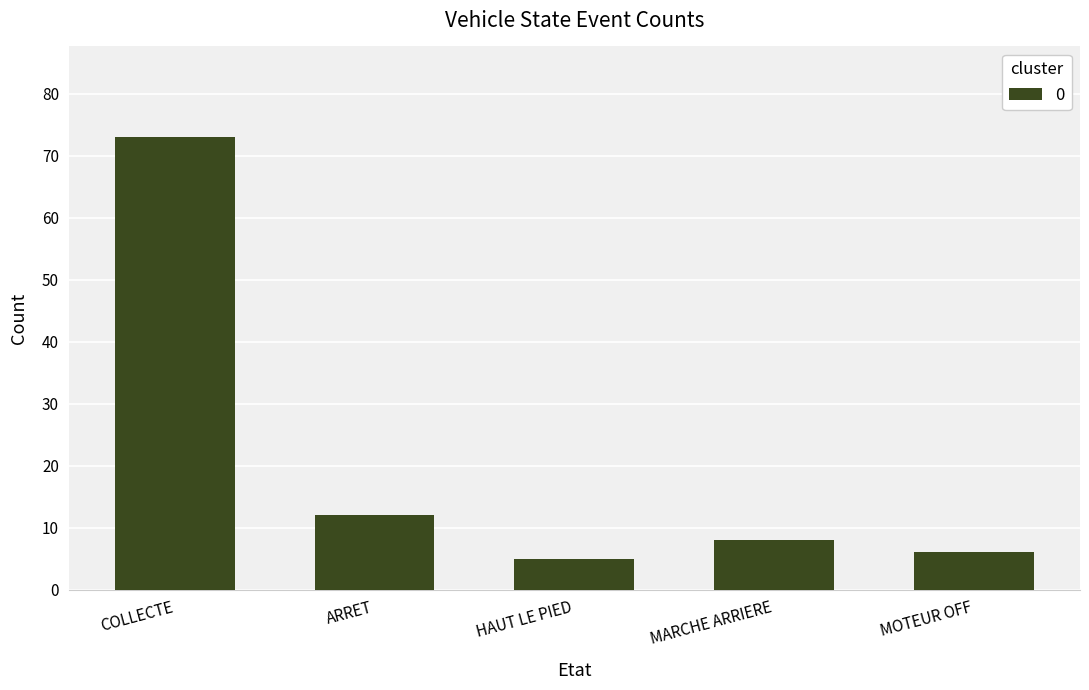

Count the number of data series in this chart.

1